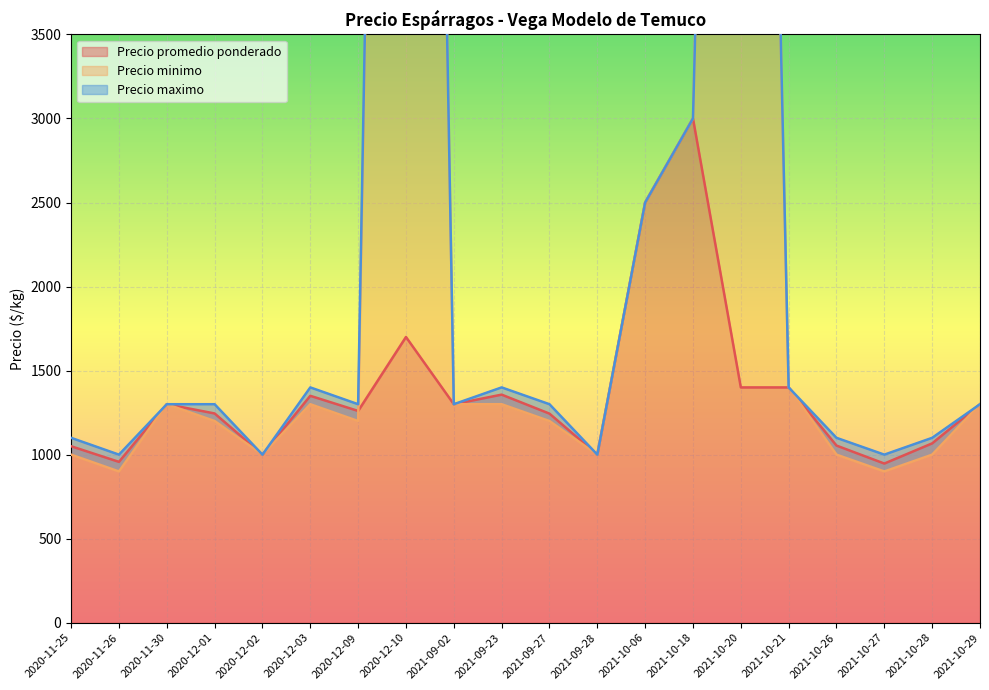

At which label is Precio promedio ponderado closest to 1973?

2020-12-10